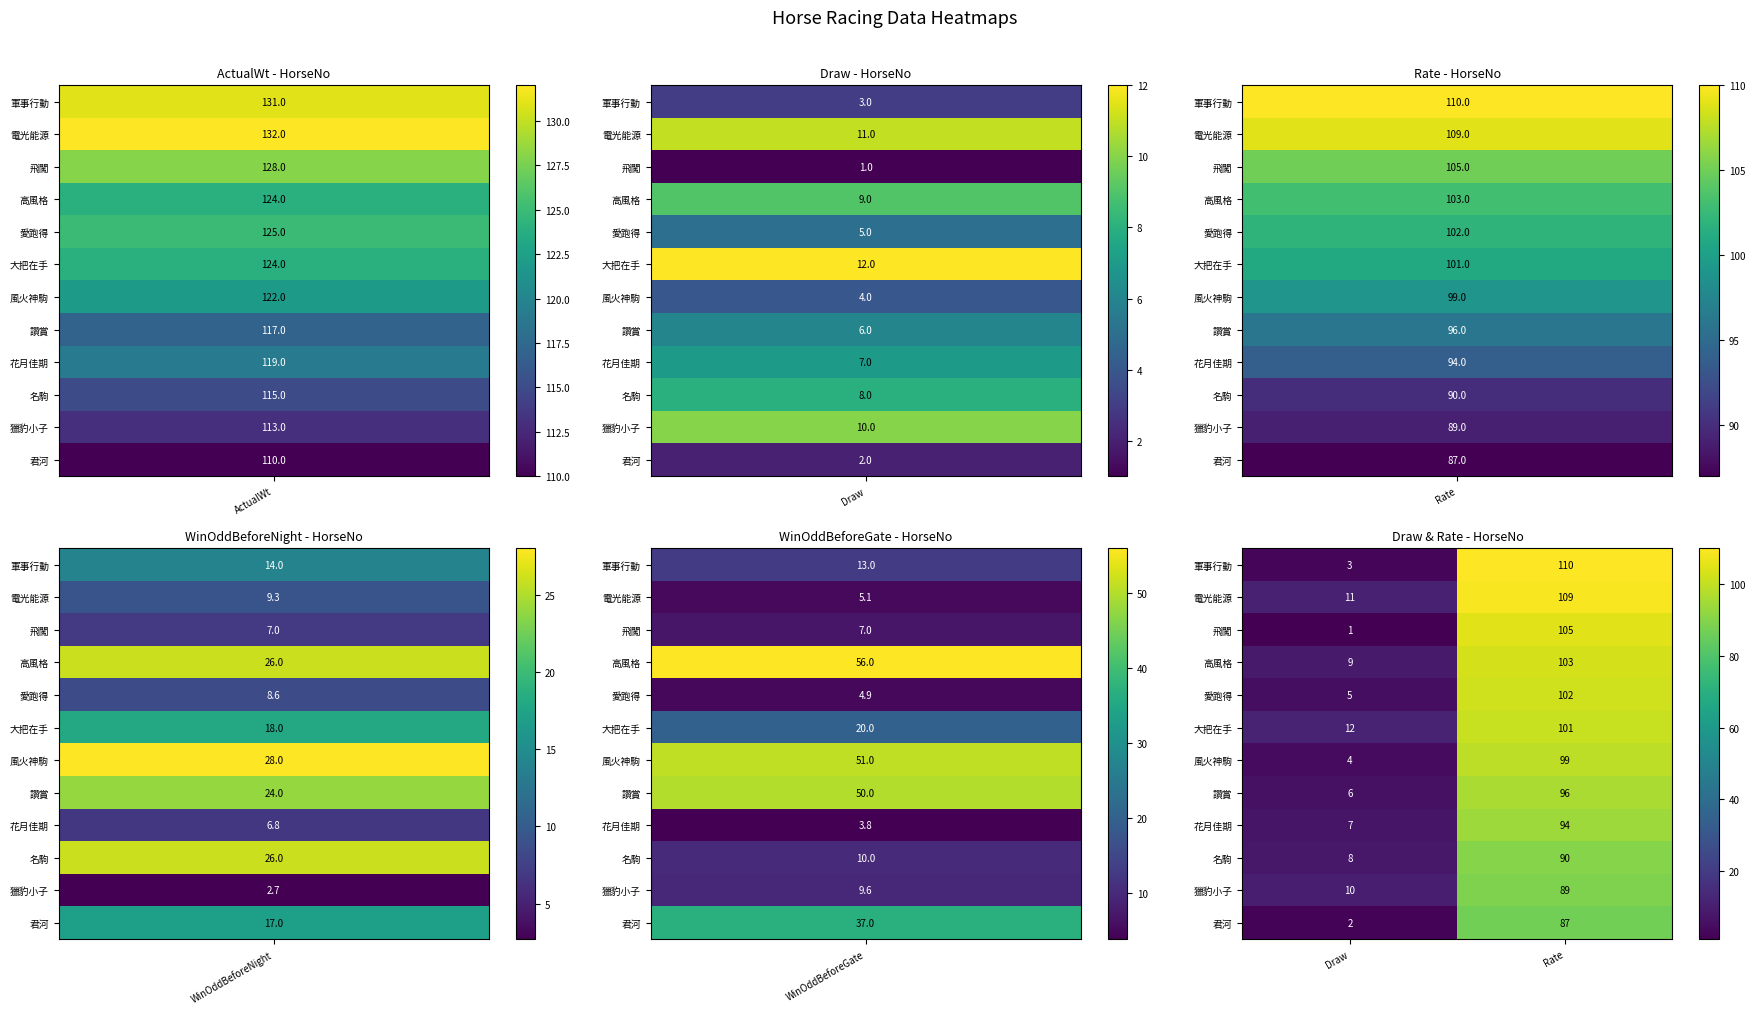

Rank the series by their maximum value, from lowest to highest.

君河, 獵豹小子, 名駒, 花月佳期, 讚賞, 風火神駒, 大把在手, 愛跑得, 高風格, 飛闖, 電光能源, 軍事行動